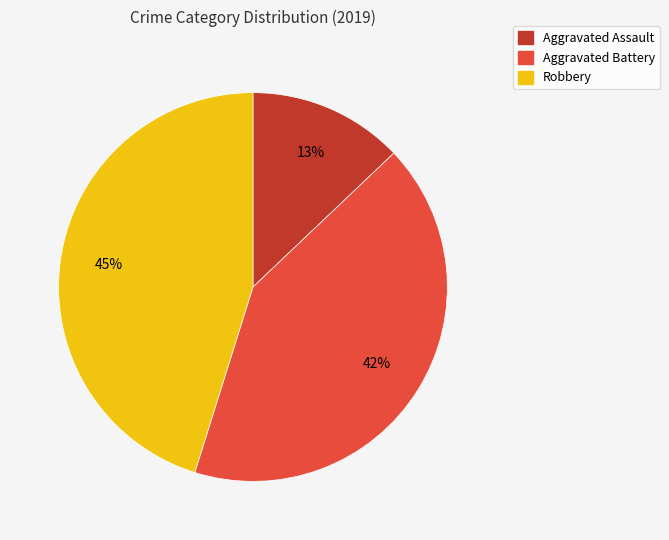

To the nearest percent, what portion does Robbery represent?

45%